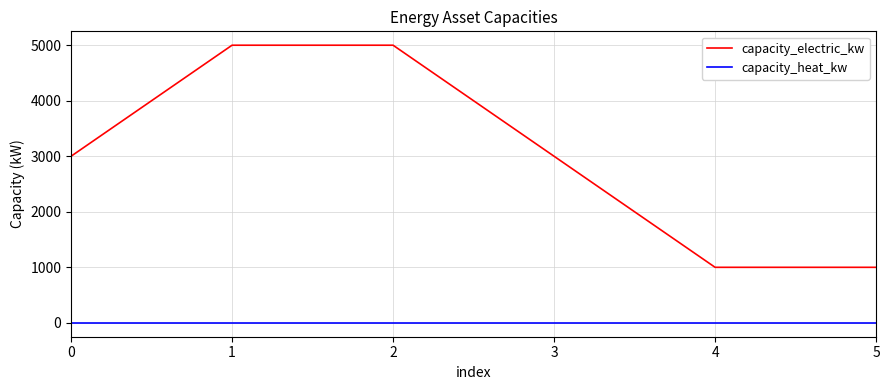

Count the number of data series in this chart.

2